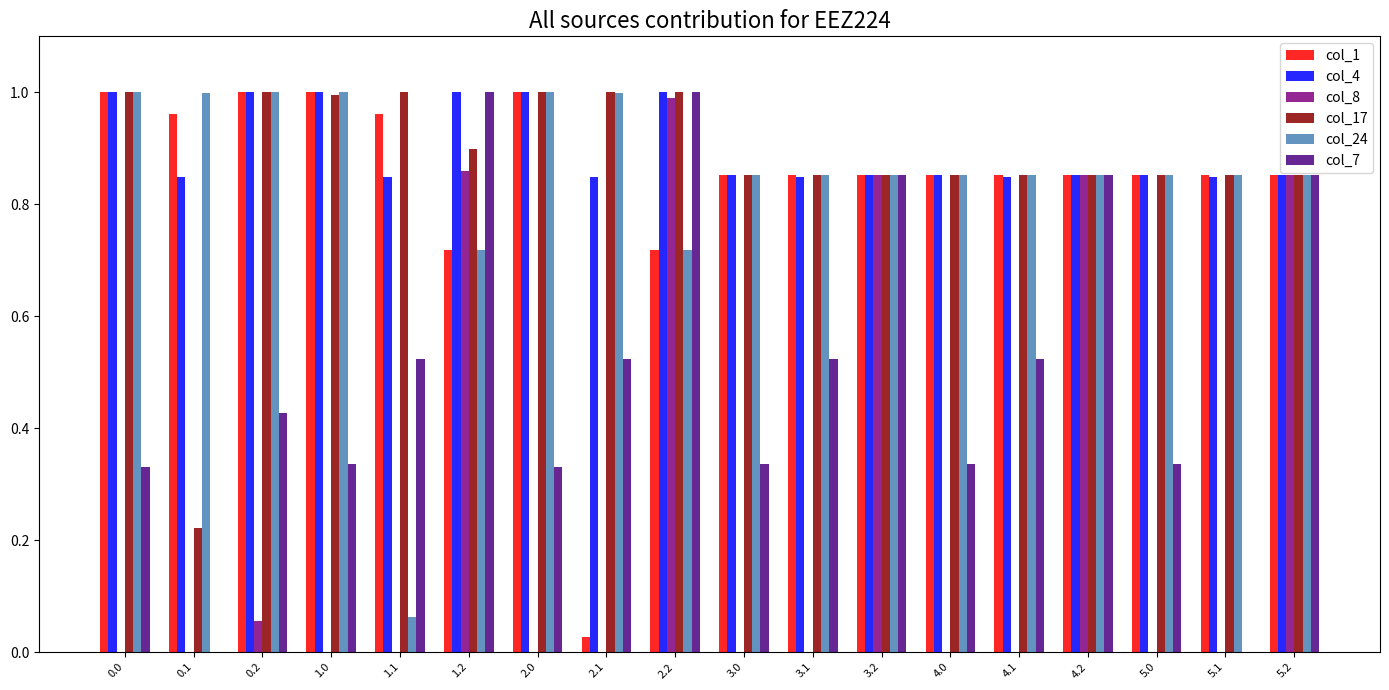

What is the sum of all col_4 values?

16.2